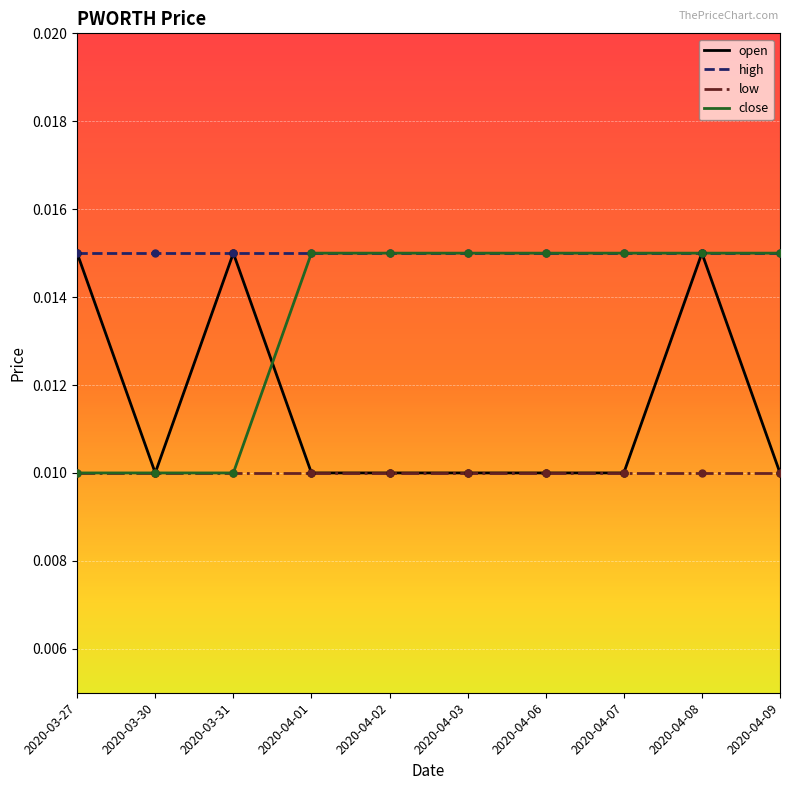

What position from the right is 2020-03-27?

10